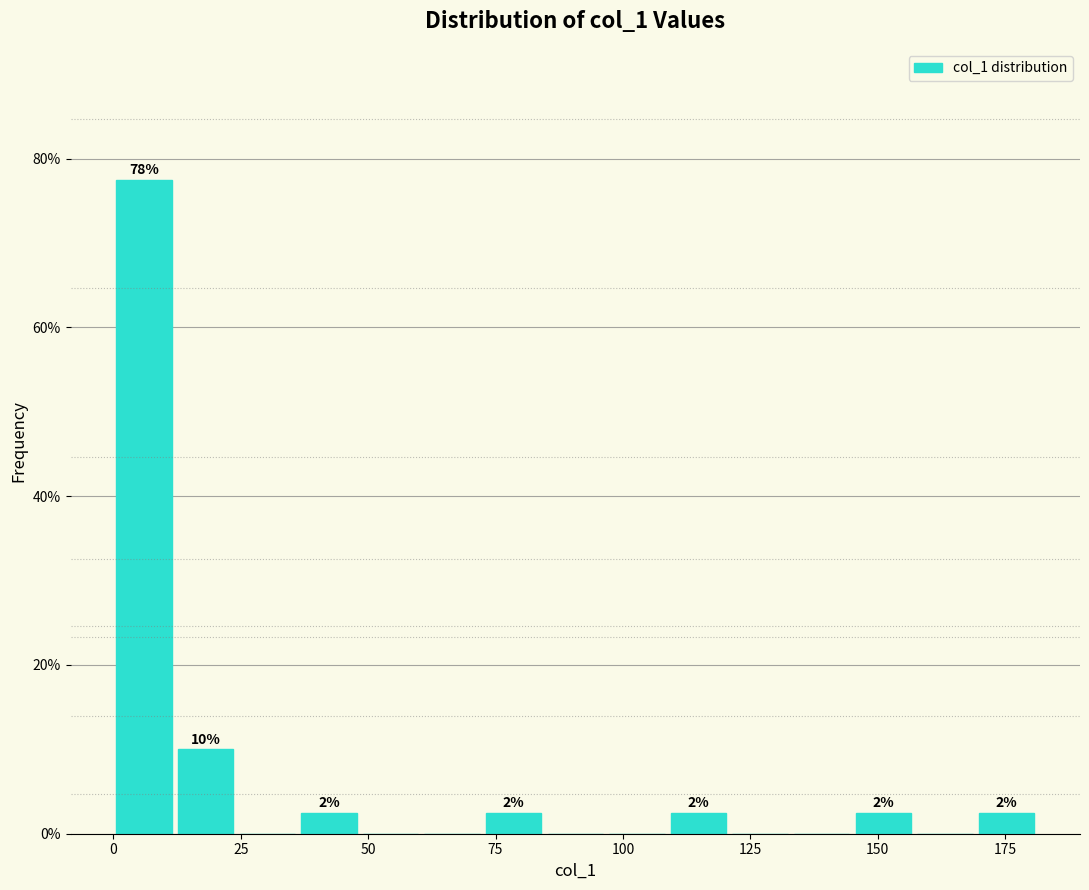

Around what value on the x-axis is the tallest bar? Give the approximate position of its centre, as read against the axis.

5